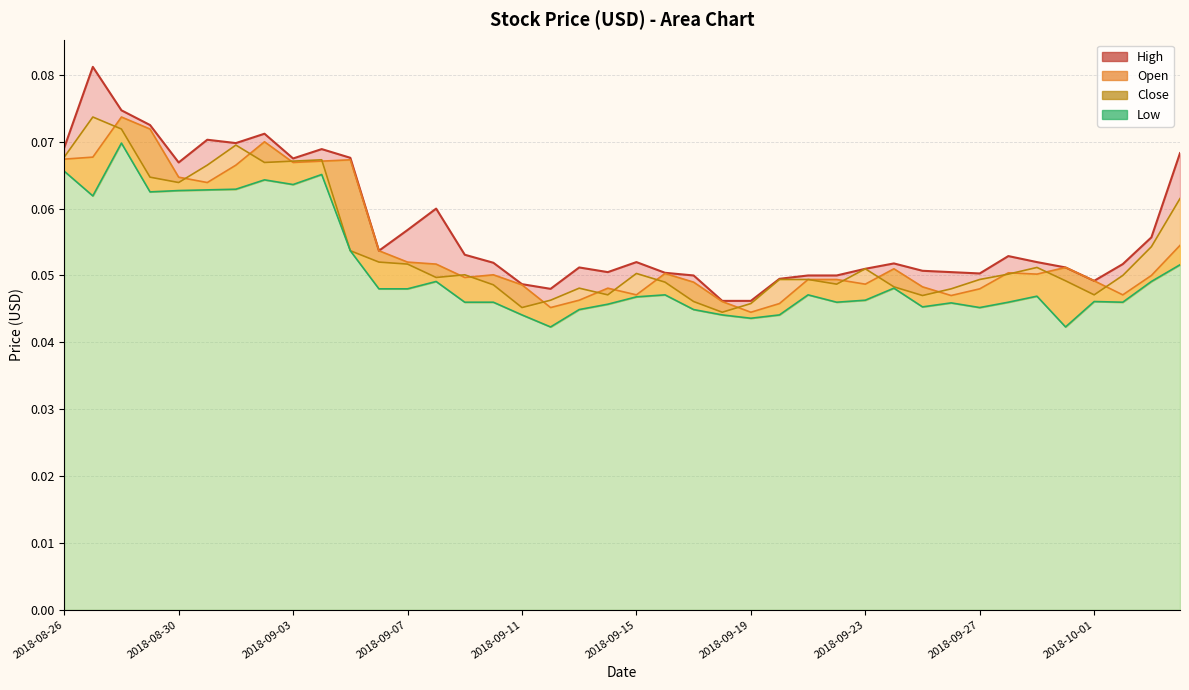

At which category does Open reach its first local peak?

2018-08-28